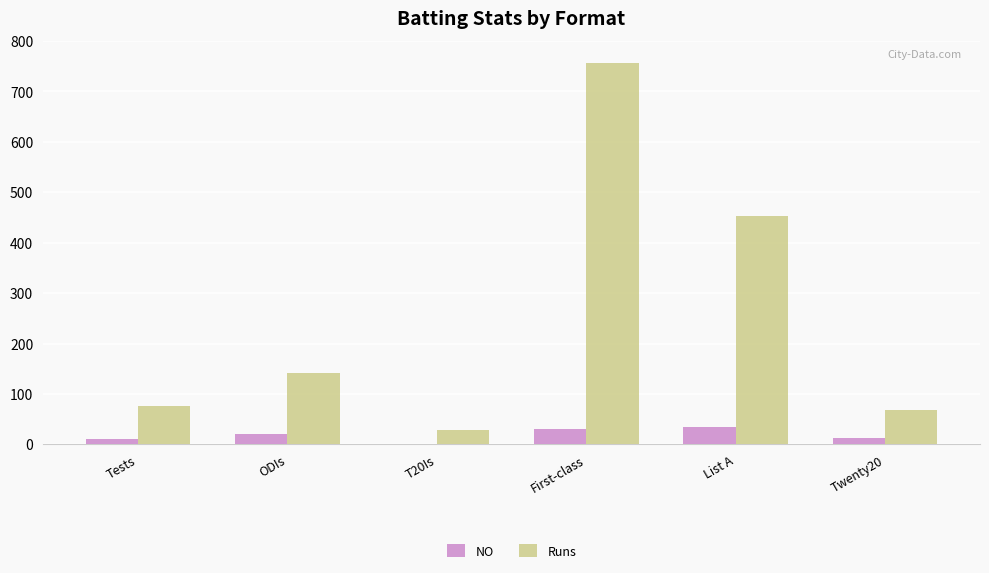

Which label corresponds to the largest value in the chart?

First-class